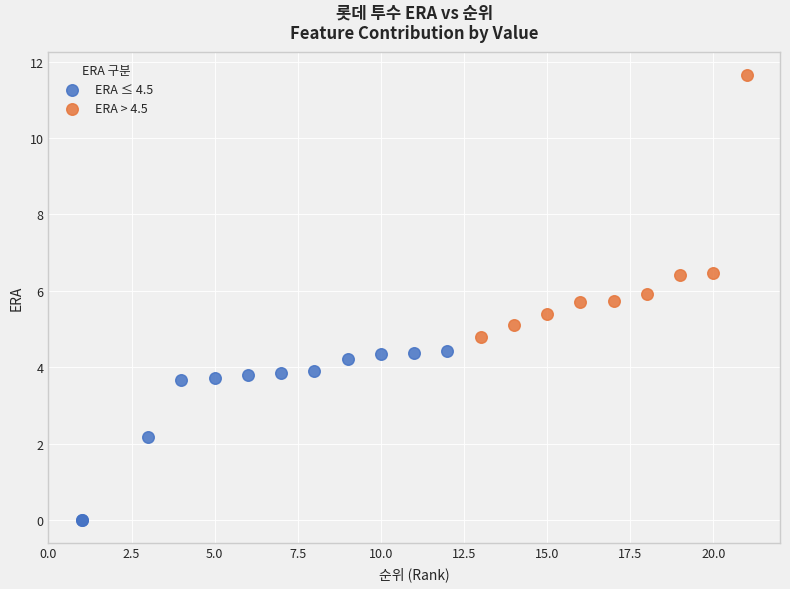

Which series reaches the minimum Y coordinate?

ERA ≤ 4.5